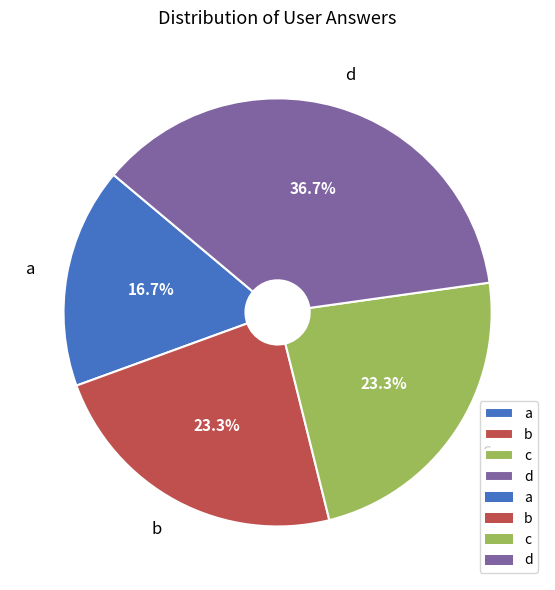

What is the smallest slice in the pie chart?

a